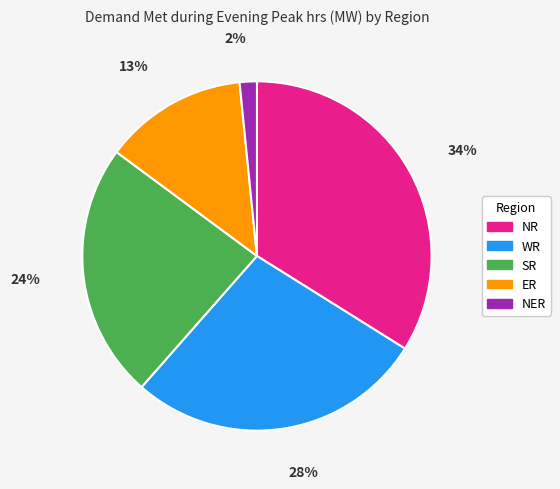

The SR slice represents 34% of the pie. True or false?

False